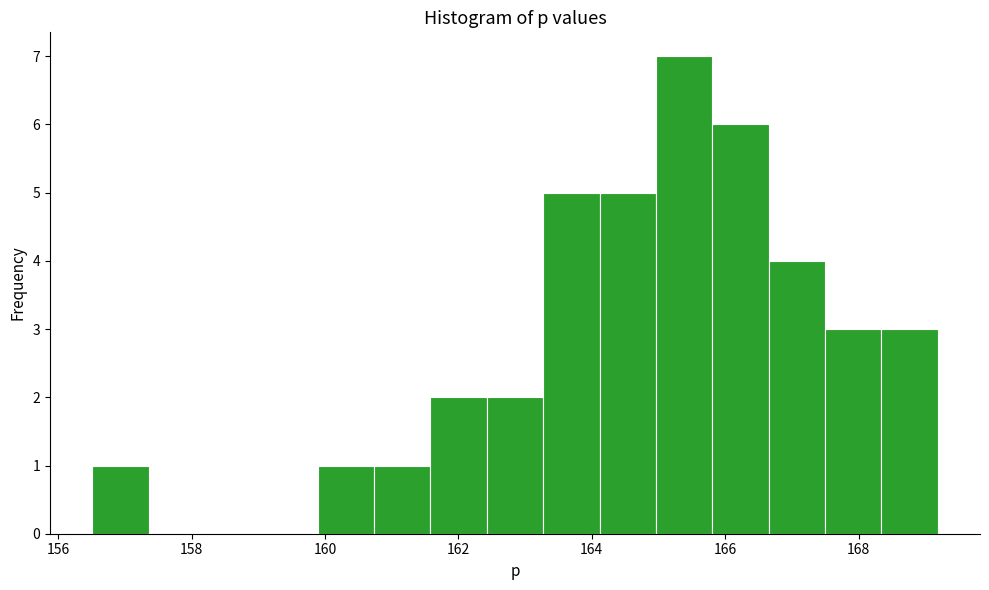

Reading left to right, list every bar in this chart as the range it spans on the x-axis followed by its height. Neither the bar edges nor the heights are printed on the chart, so give them approximately, as read against the axes.

156.6 to 157.4: 1
157.4 to 158.2: 0
158.2 to 159.0: 0
159.0 to 159.8: 0
159.8 to 160.8: 1
160.8 to 161.6: 1
161.6 to 162.4: 2
162.4 to 163.2: 2
163.2 to 164.2: 5
164.2 to 165.0: 5
165.0 to 165.8: 7
165.8 to 166.6: 6
166.6 to 167.4: 4
167.4 to 168.4: 3
168.4 to 169.2: 3